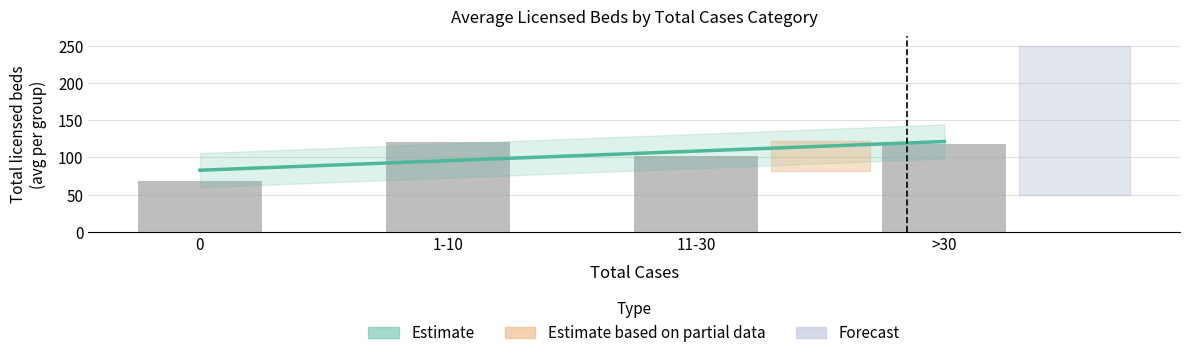

Is it true that the value at >30 is 24?

False